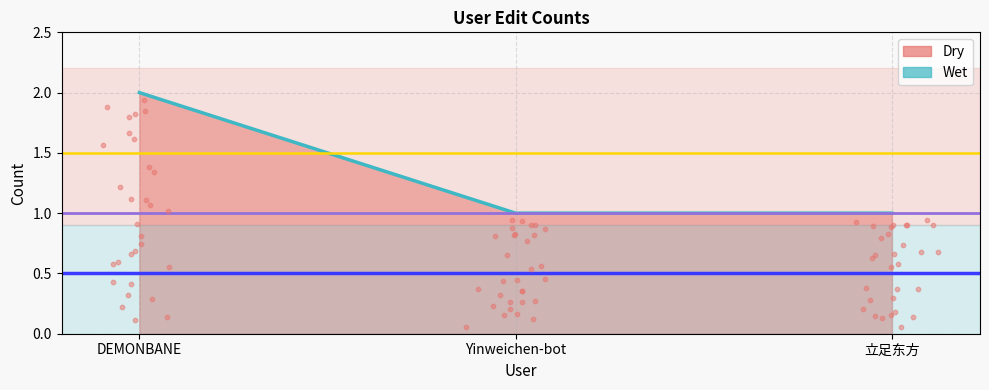

What is the change in value from DEMONBANE to 立足东方?

-1